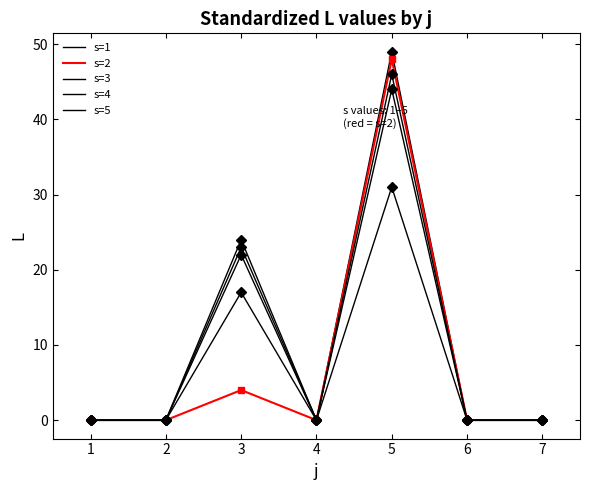

Which series has the largest total across all categories?

s=5